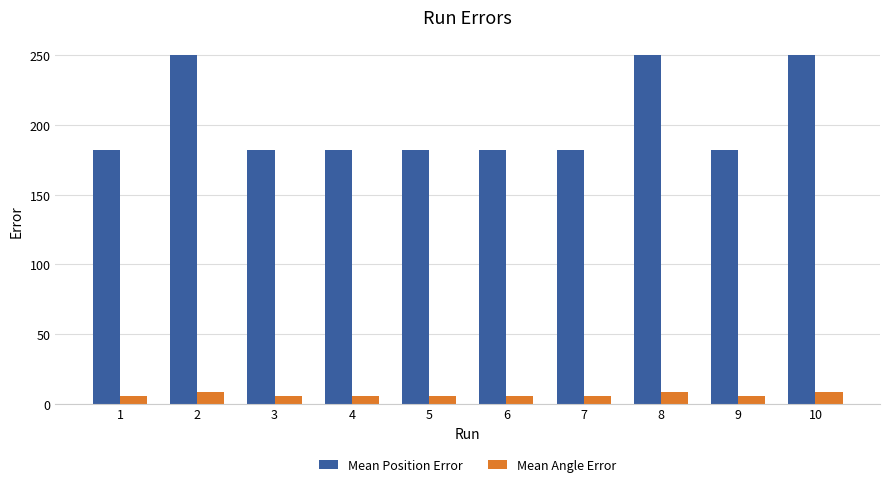

What is the sum of all Mean Position Error values?

2027.8